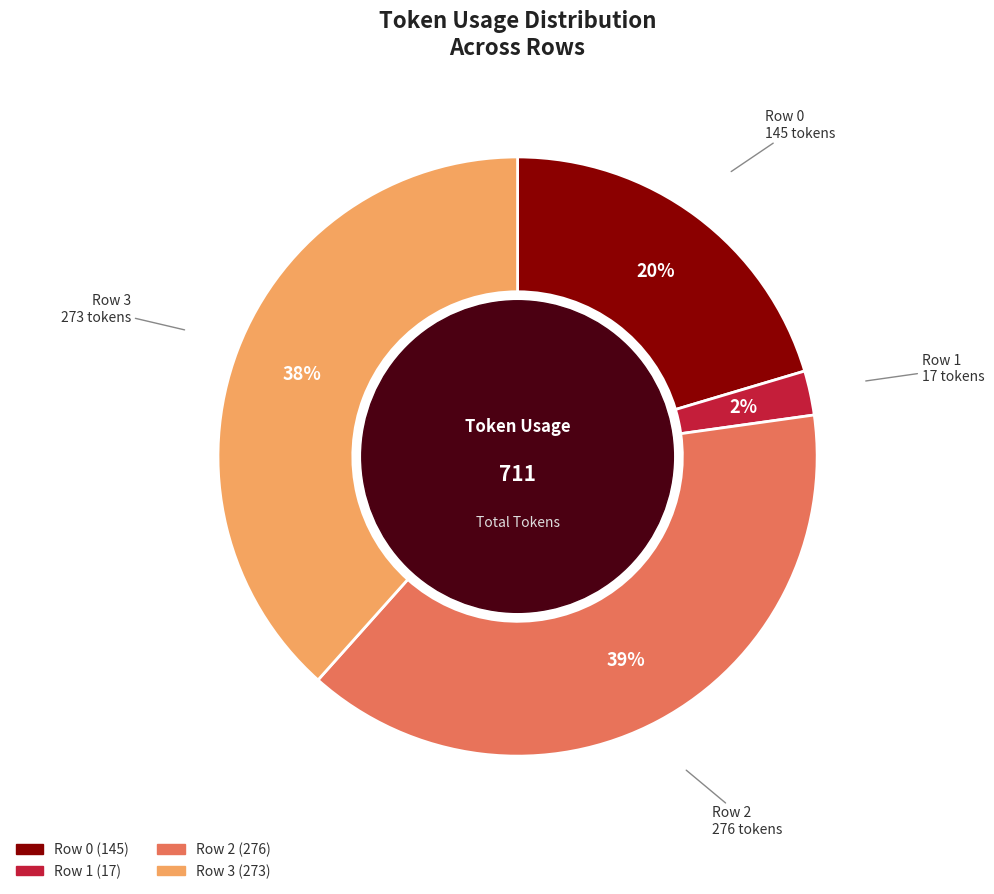

How many segments does this pie chart have?

4